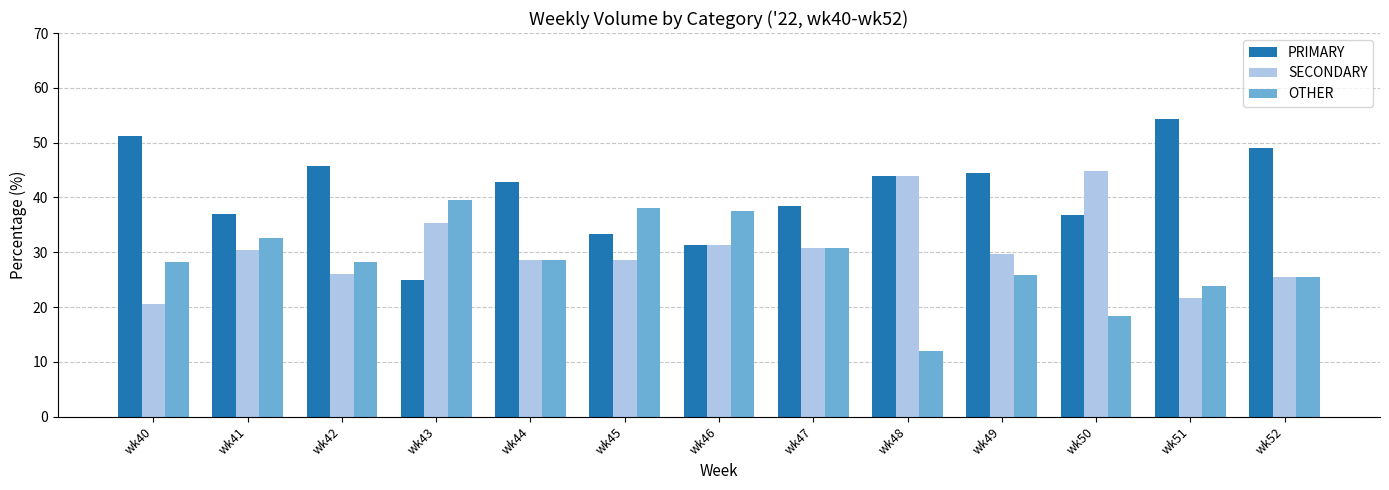

Which series changed the most between wk42 and wk43?

PRIMARY